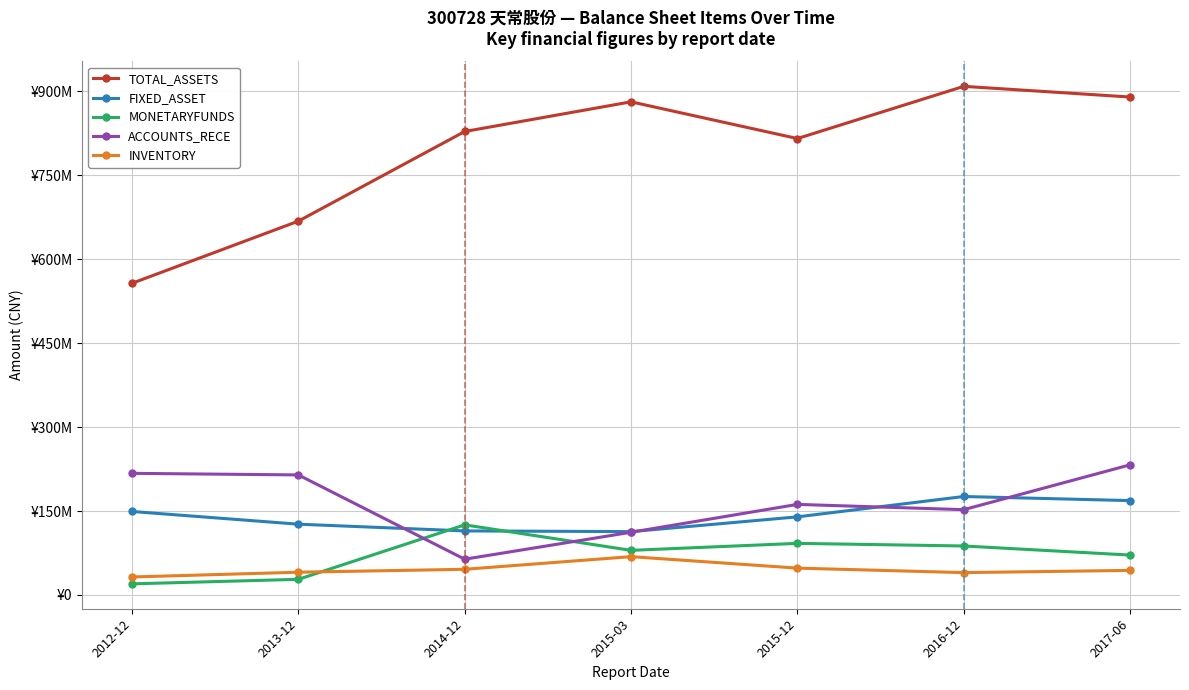

True or false: ACCOUNTS_RECE has a value of 417866889.5 at 2017-06.

False